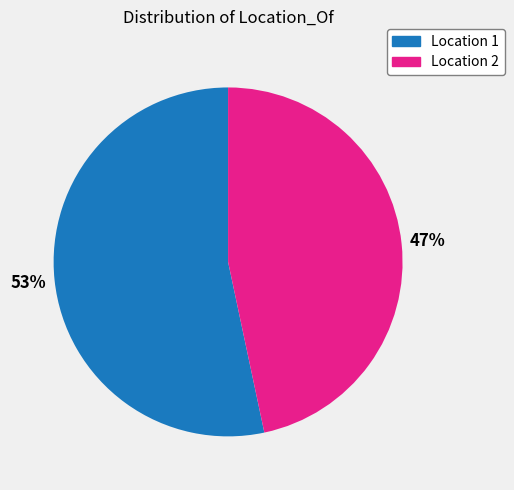

To the nearest percent, what is the average slice percentage?

50%